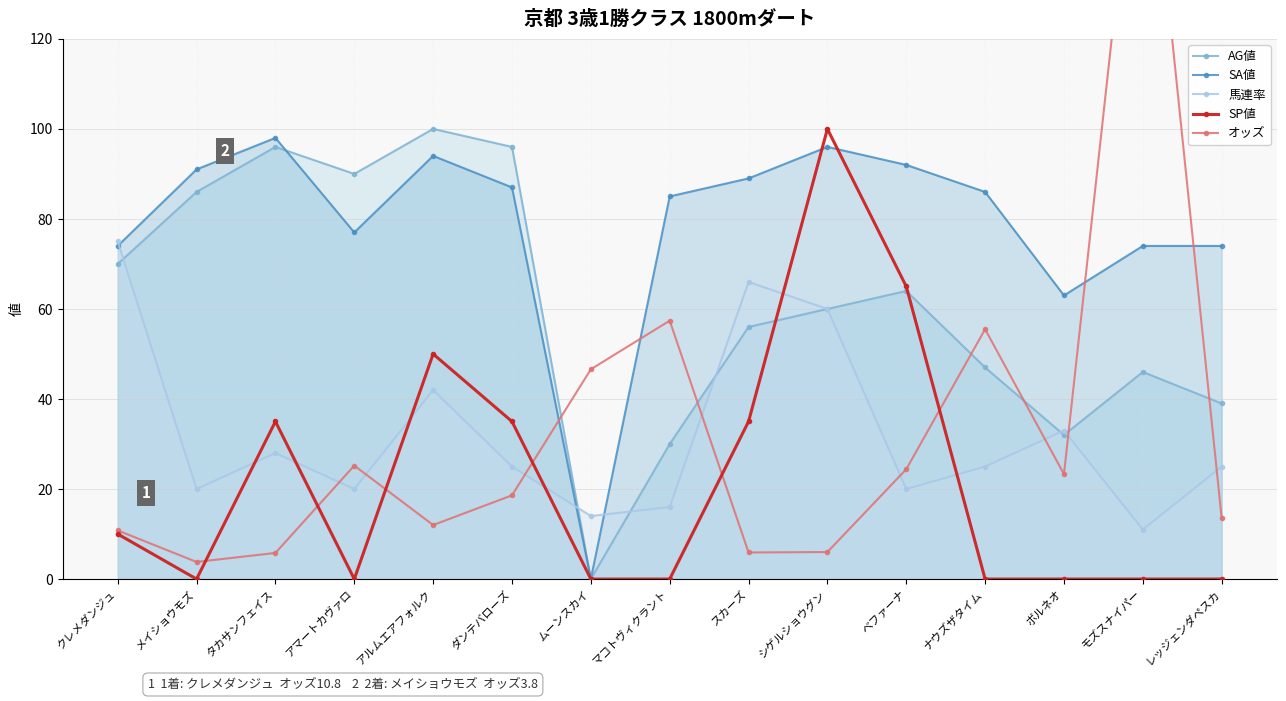

What is the label of the 7th point from the left?

ムーンスカイ